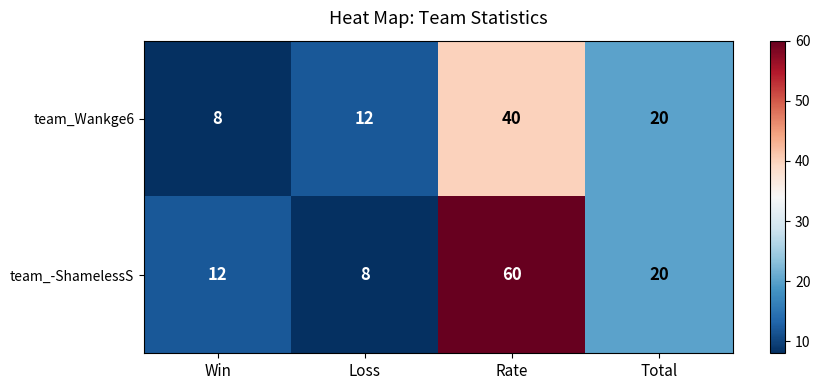

Reading left to right, what are all the values shown in this chart?

team_Wankge6: 8	12	40	20
team_-ShamelessS: 12	8	60	20